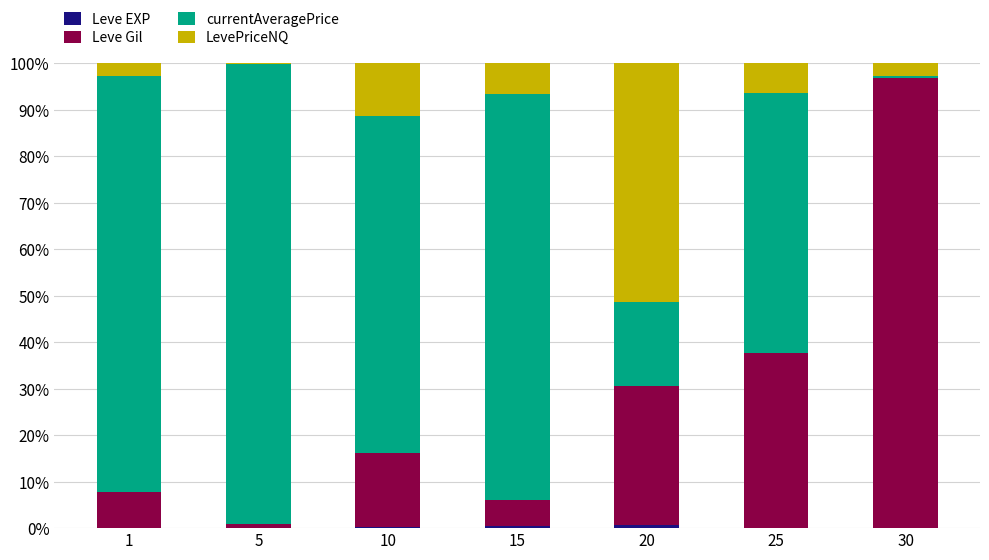

Count the number of categories in the chart.

7